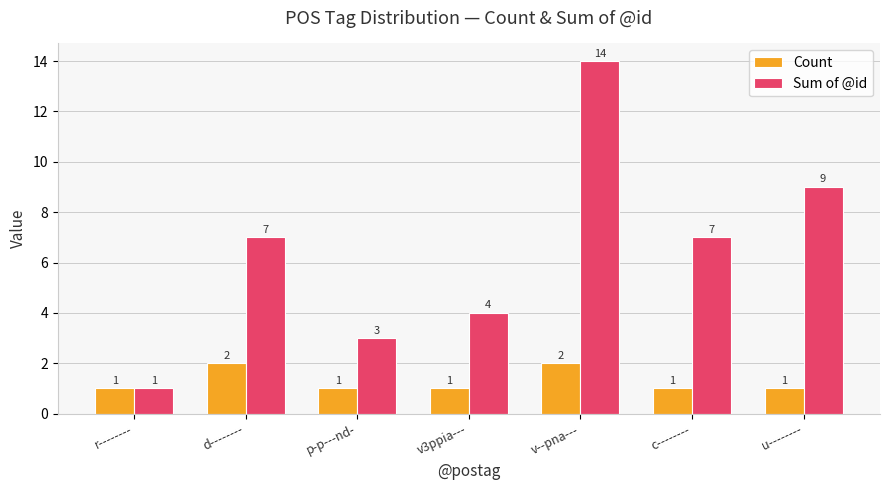

What is the label of the 2nd bar from the left?

d--------